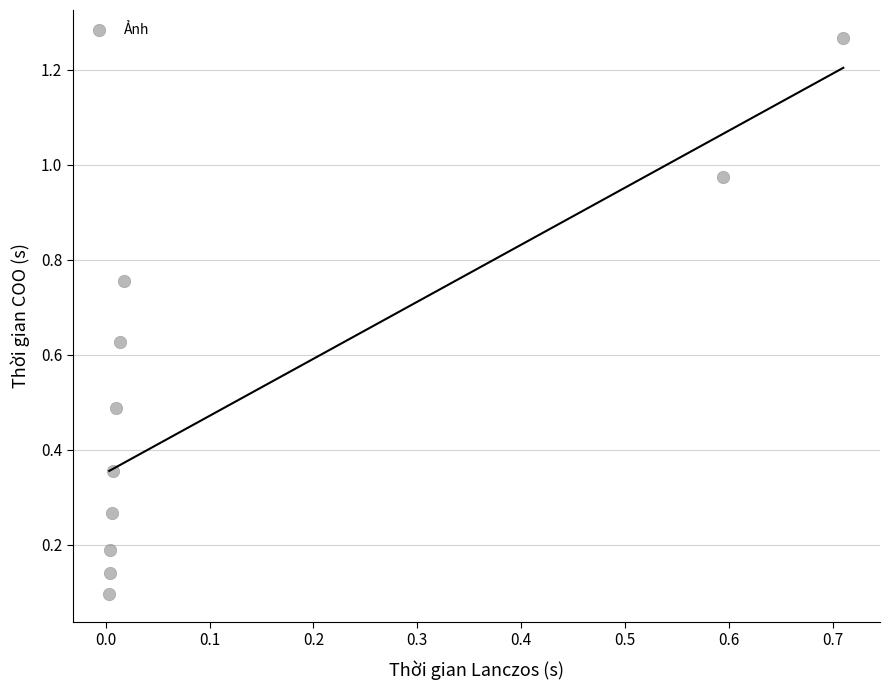

What is the average Y value?

0.5